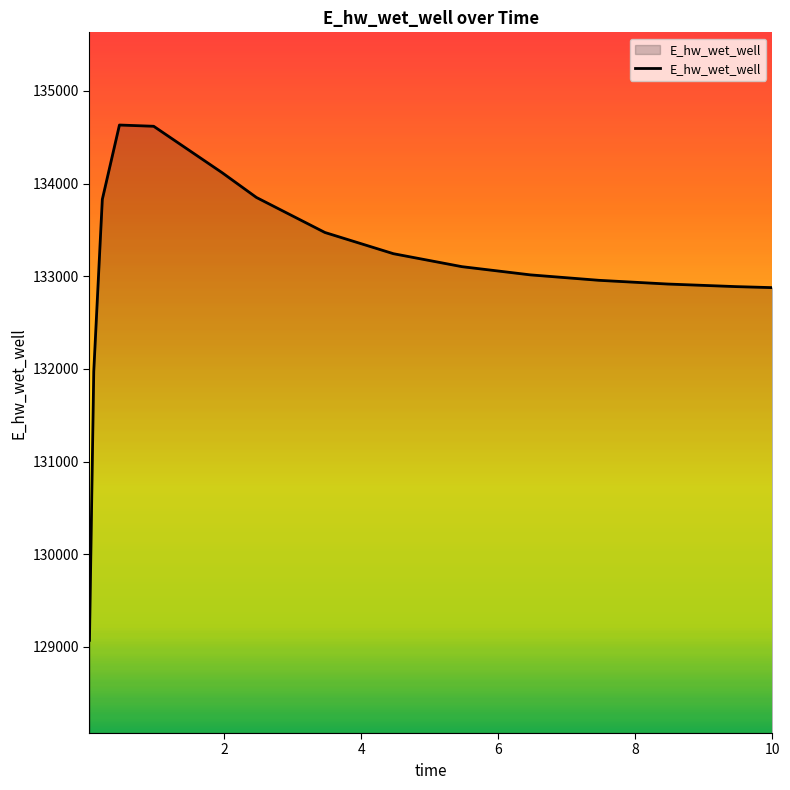

What is the difference between the maximum and second lowest values?

2659.0